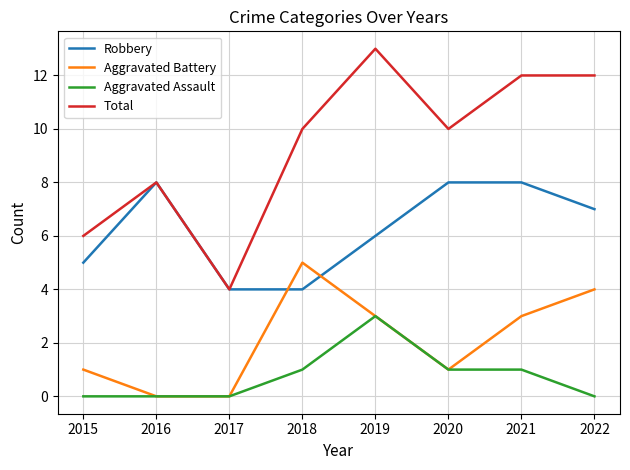

How many lines are shown in the chart?

4